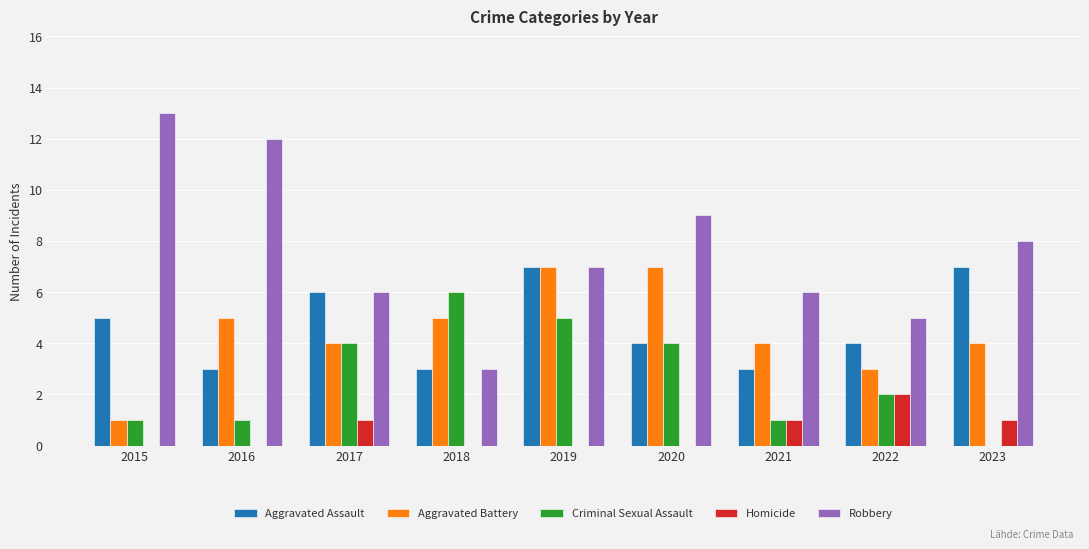

How many series are shown in this chart?

5